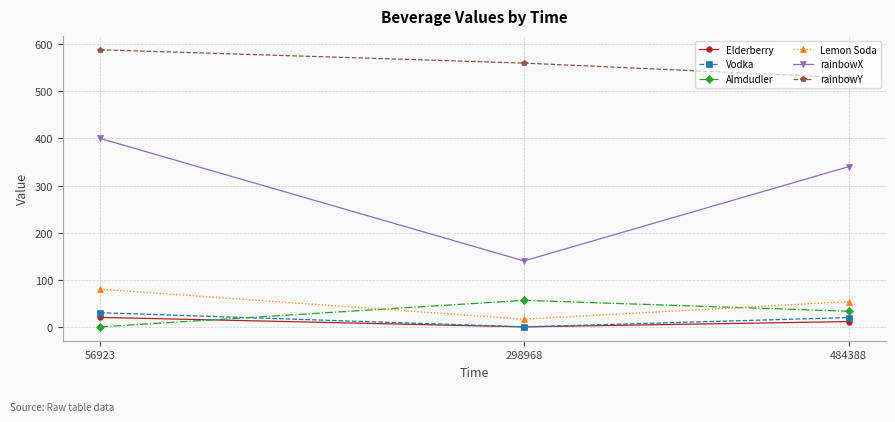

At which category is the sum across all series the highest?

56923